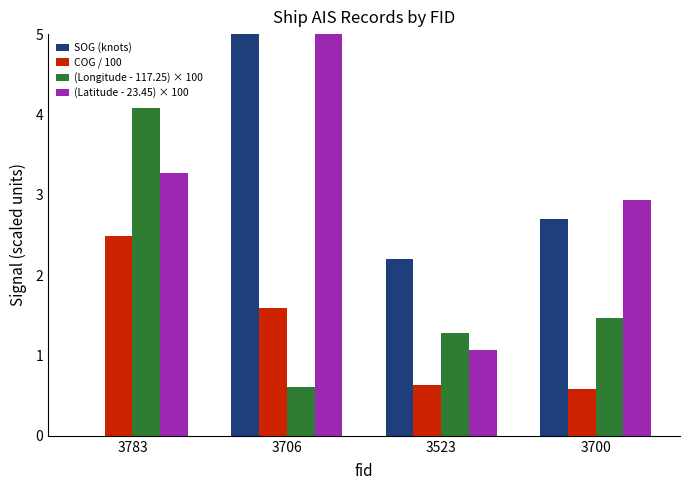

Is it true that SOG (knots) equals 11.3 at 3706?

False